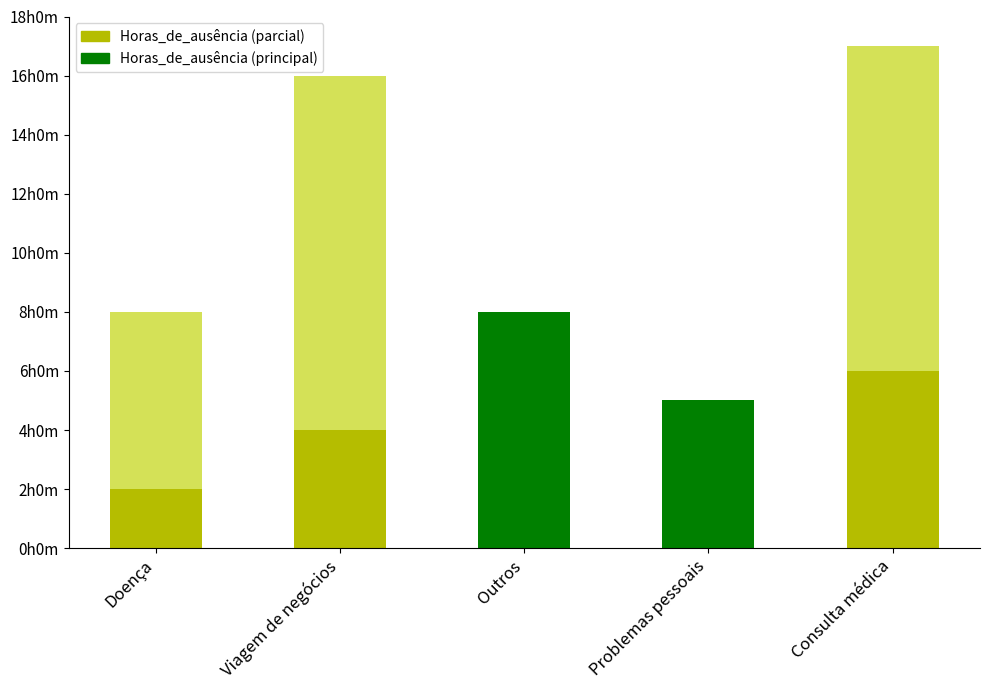

True or false: the data shows 5 at Doença.

False